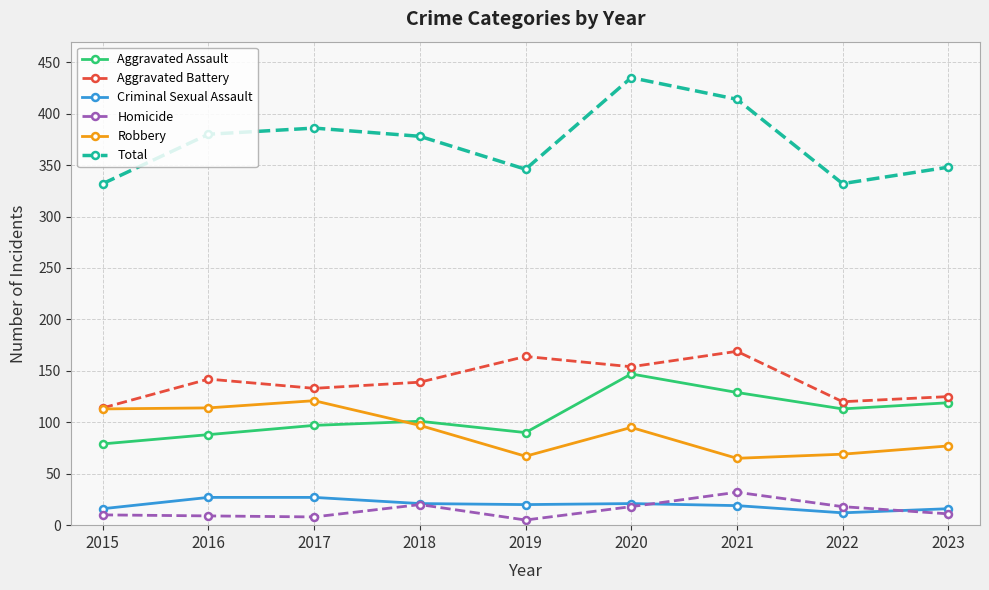

True or false: Total and Aggravated Battery intersect in this chart.

False